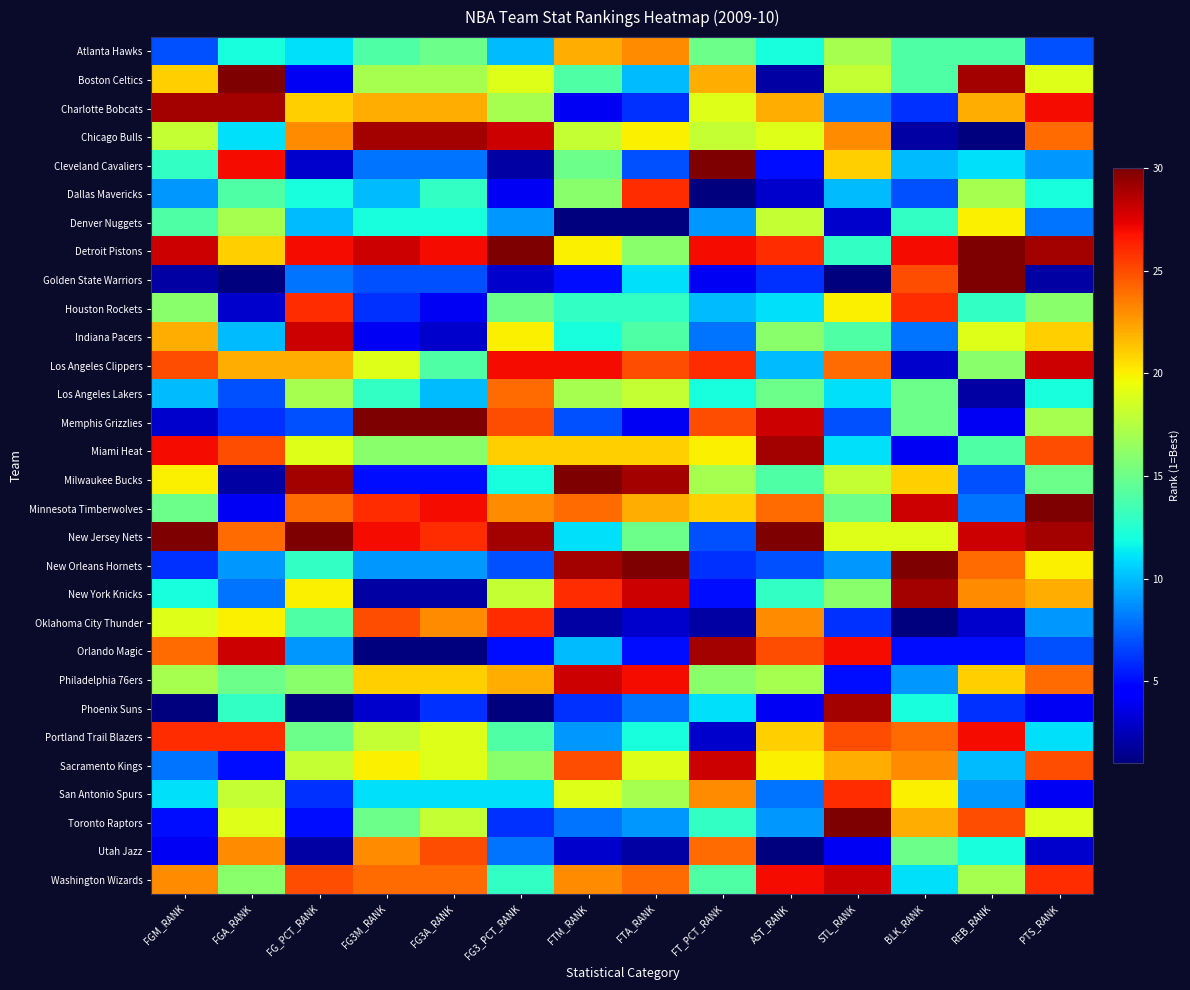

Which has a higher value, FGA_RANK or FTA_RANK?

FTA_RANK